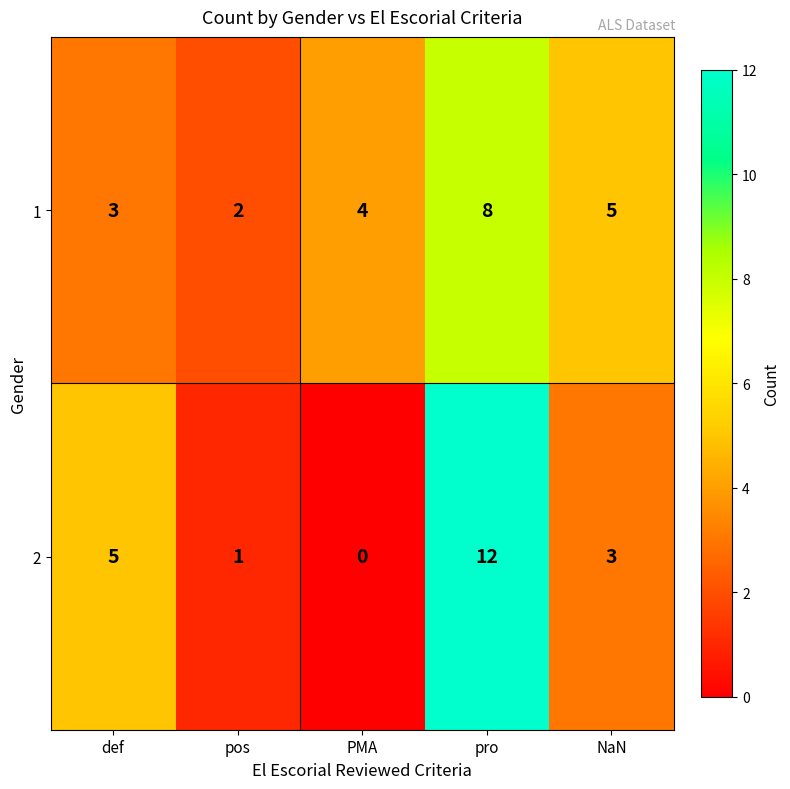

What is the total value across all series at pos?

3